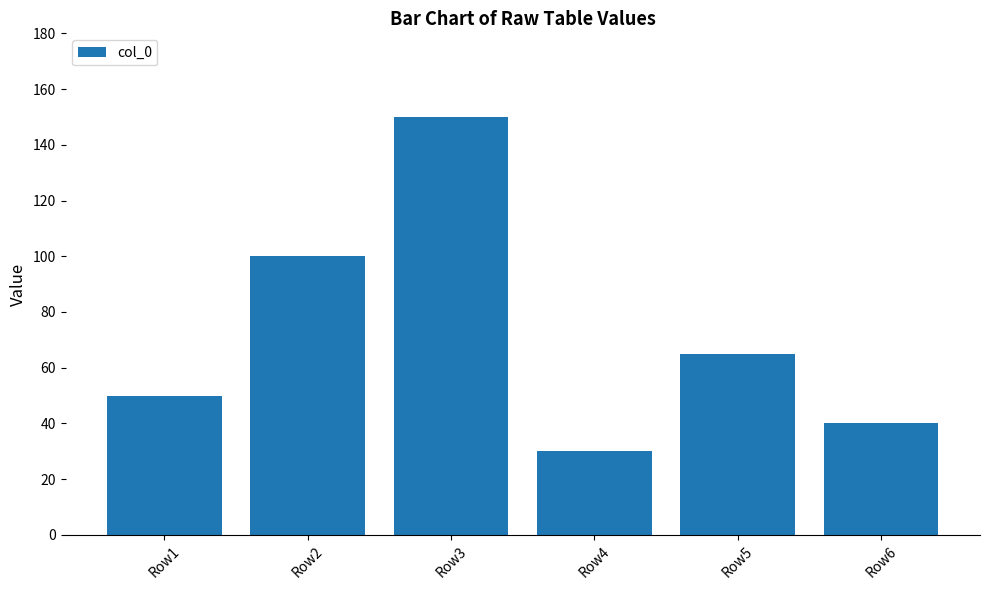

Reading left to right, what are all the values shown in this chart?

Row1=50	Row2=100	Row3=150	Row4=30	Row5=65	Row6=40